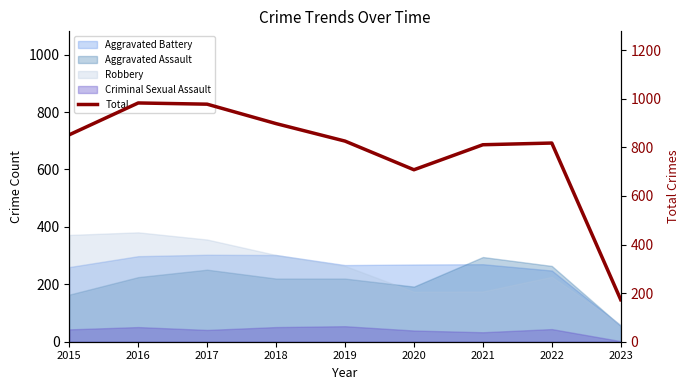

How many points are lower than both their immediate neighbors (excluding endpoints)?

1